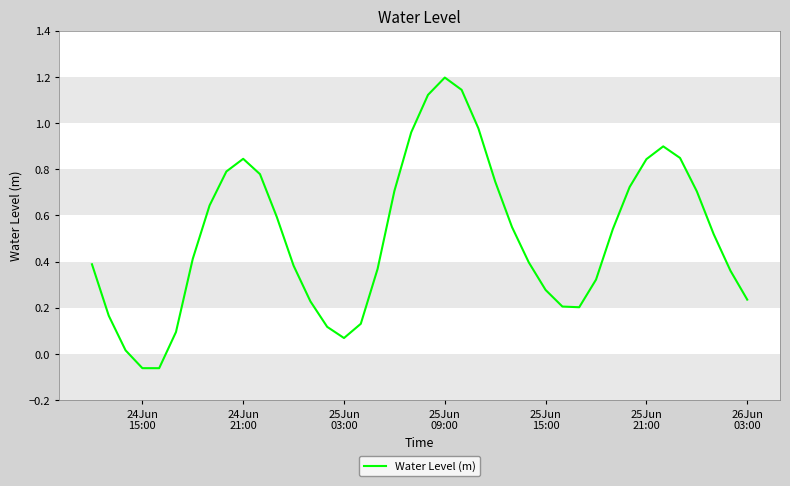

What is the greatest value displayed?

1.2